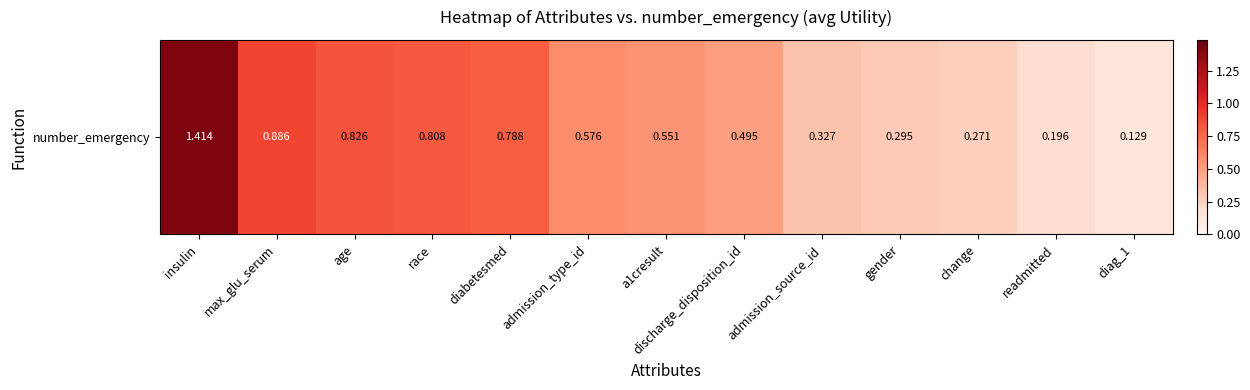

What is the average value?

0.6